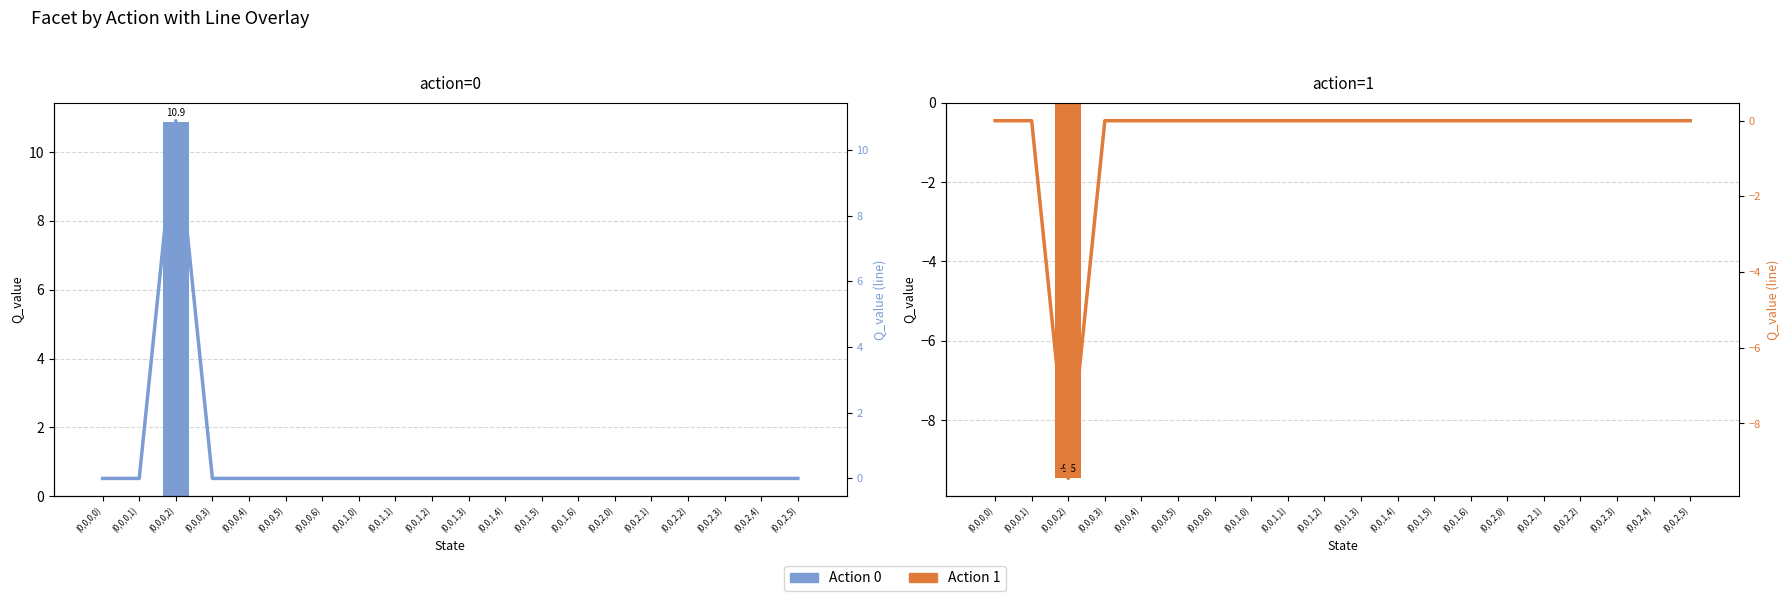

Reading left to right, list all the values displayed in this chart.

Action 0: (0,0,0,0)=0.0	(0,0,0,1)=0.0	(0,0,0,2)=10.9	(0,0,0,3)=0.0	(0,0,0,4)=0.0	(0,0,0,5)=0.0	(0,0,0,6)=0.0	(0,0,1,0)=0.0	(0,0,1,1)=0.0	(0,0,1,2)=0.0	(0,0,1,3)=0.0	(0,0,1,4)=0.0	(0,0,1,5)=0.0	(0,0,1,6)=0.0	(0,0,2,0)=0.0	(0,0,2,1)=0.0	(0,0,2,2)=0.0	(0,0,2,3)=0.0	(0,0,2,4)=0.0	(0,0,2,5)=0.0
Action 1: (0,0,0,0)=0.0	(0,0,0,1)=0.0	(0,0,0,2)=-9.5	(0,0,0,3)=0.0	(0,0,0,4)=0.0	(0,0,0,5)=0.0	(0,0,0,6)=0.0	(0,0,1,0)=0.0	(0,0,1,1)=0.0	(0,0,1,2)=0.0	(0,0,1,3)=0.0	(0,0,1,4)=0.0	(0,0,1,5)=0.0	(0,0,1,6)=0.0	(0,0,2,0)=0.0	(0,0,2,1)=0.0	(0,0,2,2)=0.0	(0,0,2,3)=0.0	(0,0,2,4)=0.0	(0,0,2,5)=0.0
Australia: (0,0,0,0)=0.0	(0,0,0,1)=0.0	(0,0,0,2)=10.9	(0,0,0,3)=0.0	(0,0,0,4)=0.0	(0,0,0,5)=0.0	(0,0,0,6)=0.0	(0,0,1,0)=0.0	(0,0,1,1)=0.0	(0,0,1,2)=0.0	(0,0,1,3)=0.0	(0,0,1,4)=0.0	(0,0,1,5)=0.0	(0,0,1,6)=0.0	(0,0,2,0)=0.0	(0,0,2,1)=0.0	(0,0,2,2)=0.0	(0,0,2,3)=0.0	(0,0,2,4)=0.0	(0,0,2,5)=0.0
New Zealand: (0,0,0,0)=0.0	(0,0,0,1)=0.0	(0,0,0,2)=-9.5	(0,0,0,3)=0.0	(0,0,0,4)=0.0	(0,0,0,5)=0.0	(0,0,0,6)=0.0	(0,0,1,0)=0.0	(0,0,1,1)=0.0	(0,0,1,2)=0.0	(0,0,1,3)=0.0	(0,0,1,4)=0.0	(0,0,1,5)=0.0	(0,0,1,6)=0.0	(0,0,2,0)=0.0	(0,0,2,1)=0.0	(0,0,2,2)=0.0	(0,0,2,3)=0.0	(0,0,2,4)=0.0	(0,0,2,5)=0.0